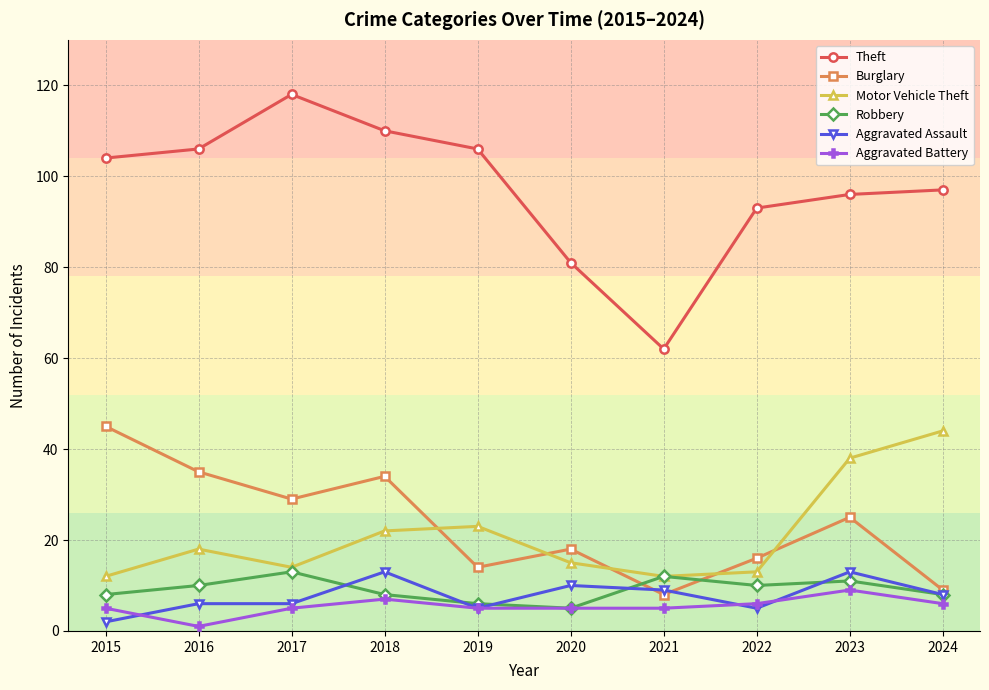

True or false: Theft and Motor Vehicle Theft intersect in this chart.

False